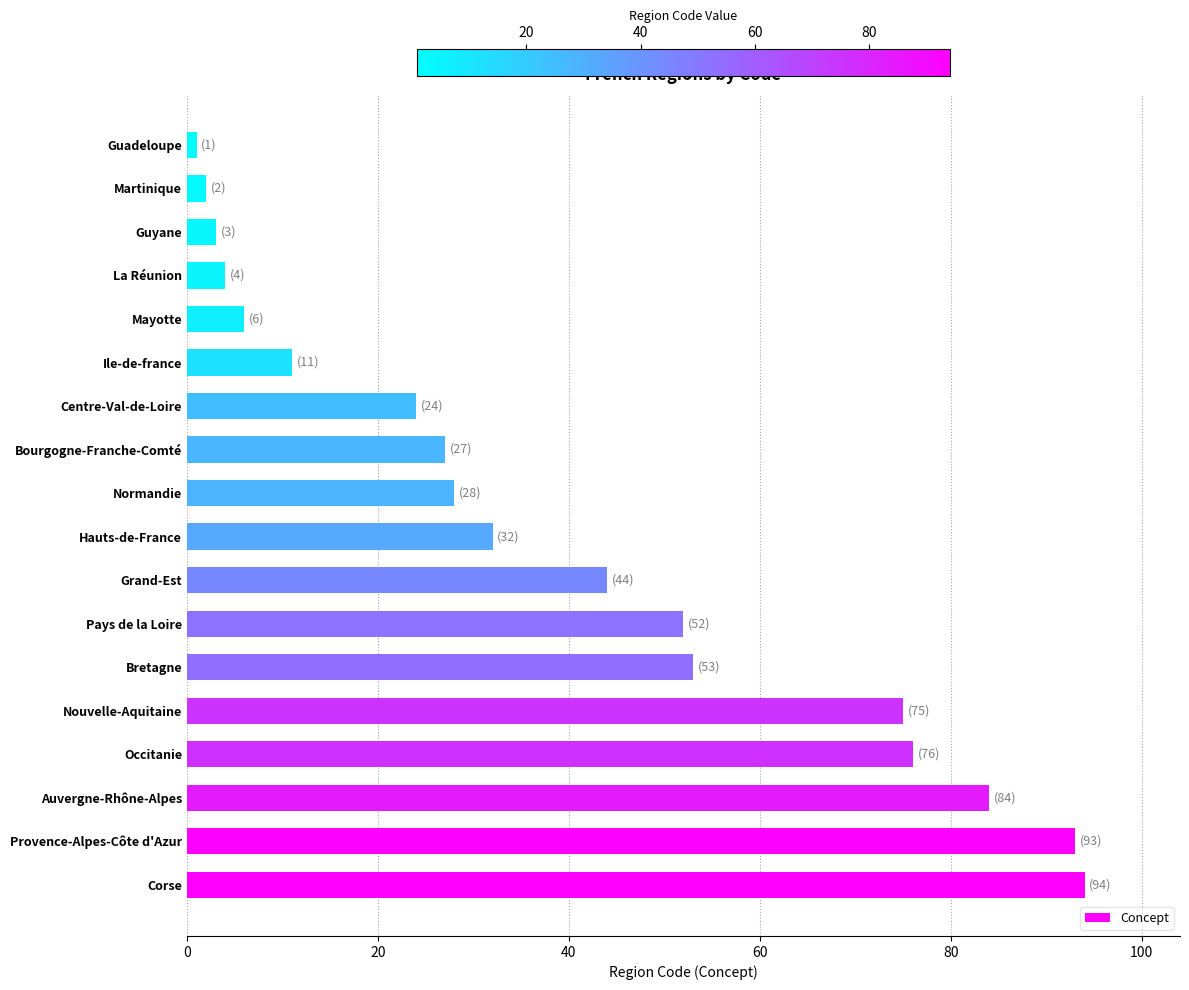

How many bars are there in total?

18